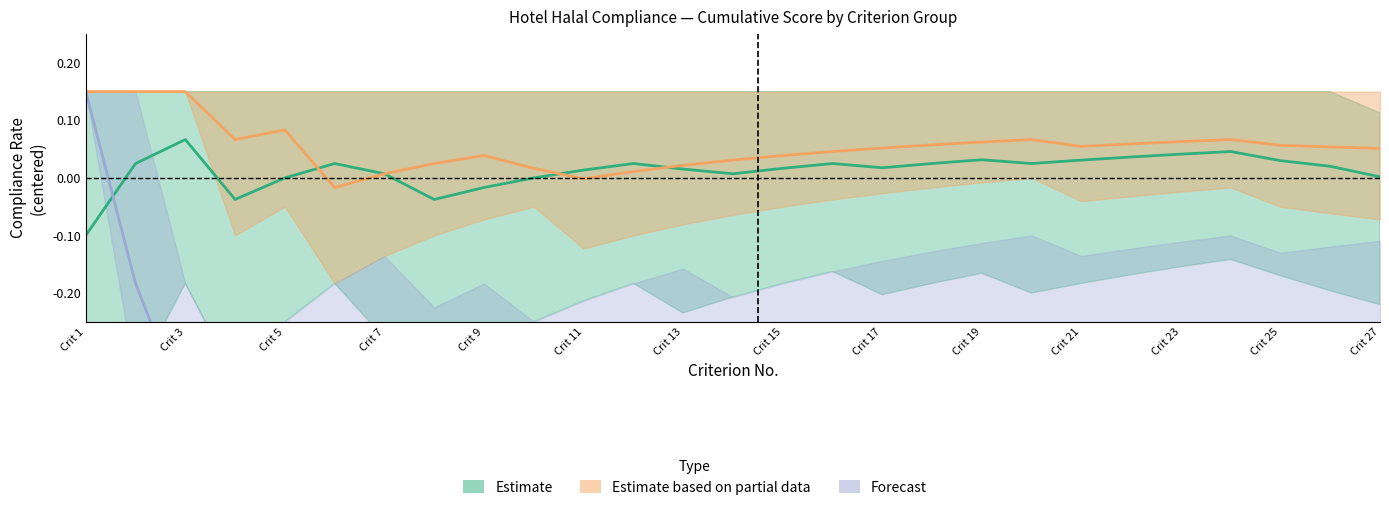

Reading left to right, extract all data points from this chart.

Estimate: -0.1	0.0	0.1	-0.0	0.0	0.0	0.0	-0.0	-0.0	0.0	0.0	0.0	0.0	0.0	0.0	0.0	0.0	0.0	0.0	0.0	0.0	0.0	0.0	0.0	0.0	0.0	0.0
Estimate based on partial data: 0.2	0.2	0.2	0.1	0.1	-0.0	0.0	0.0	0.0	0.0	-0.0	0.0	0.0	0.0	0.0	0.0	0.1	0.1	0.1	0.1	0.1	0.1	0.1	0.1	0.1	0.1	0.1
Forecast: 0.2	-0.2	-0.4	-0.4	-0.4	-0.4	-0.3	-0.3	-0.4	-0.4	-0.4	-0.4	-0.3	-0.3	-0.3	-0.3	-0.3	-0.3	-0.3	-0.3	-0.3	-0.3	-0.3	-0.3	-0.3	-0.3	-0.3